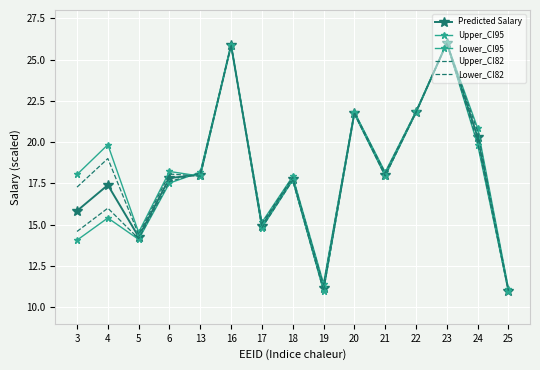

Which series has the largest total across all categories?

Upper_CI95